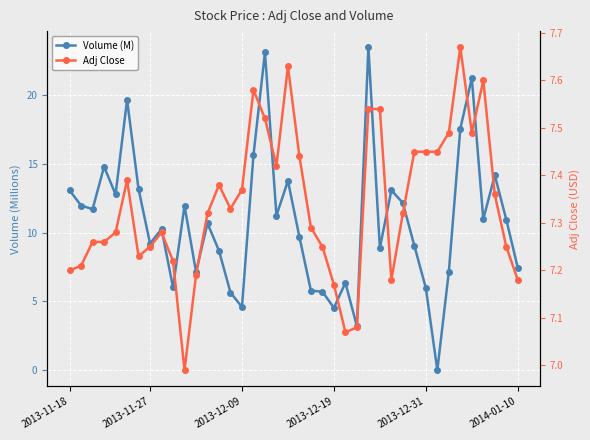

What is the average value of the Adj Close series?

7.3